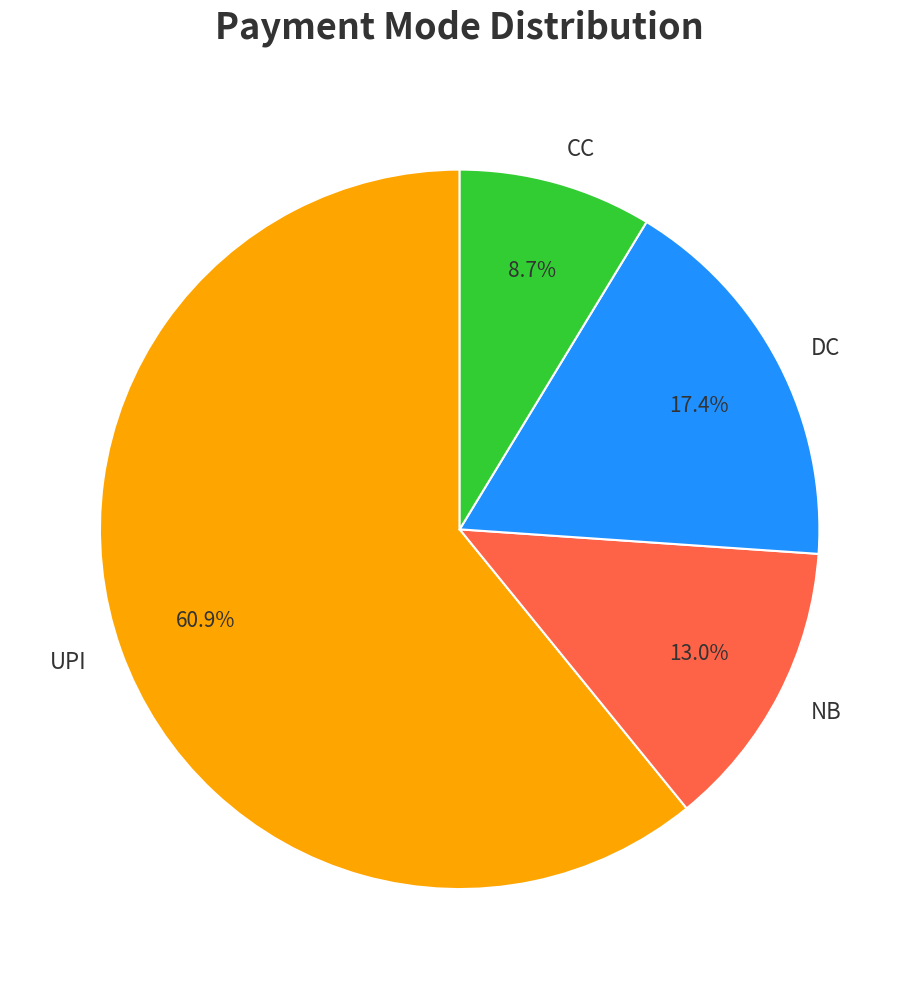

What is the ratio of the value at NB to the value at UPI?

0.2